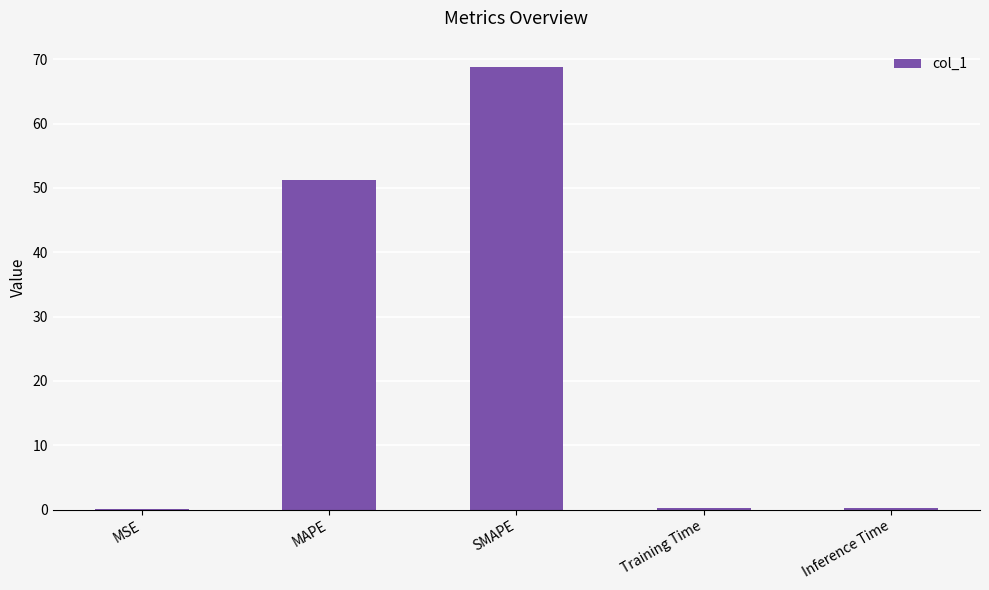

Which category has the highest value across all series?

SMAPE